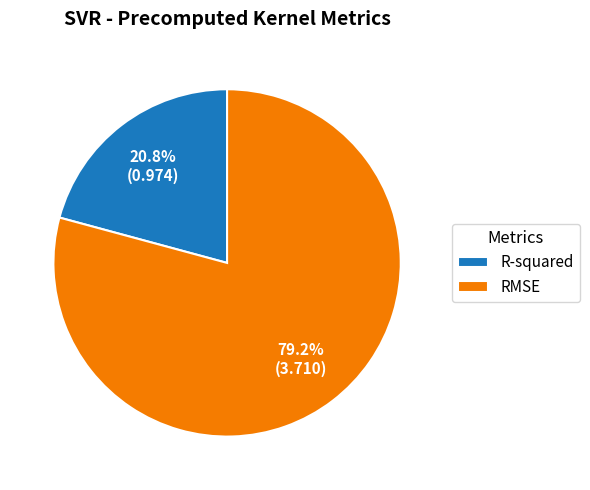

What percentage is the RMSE slice, to the nearest percent?

79%